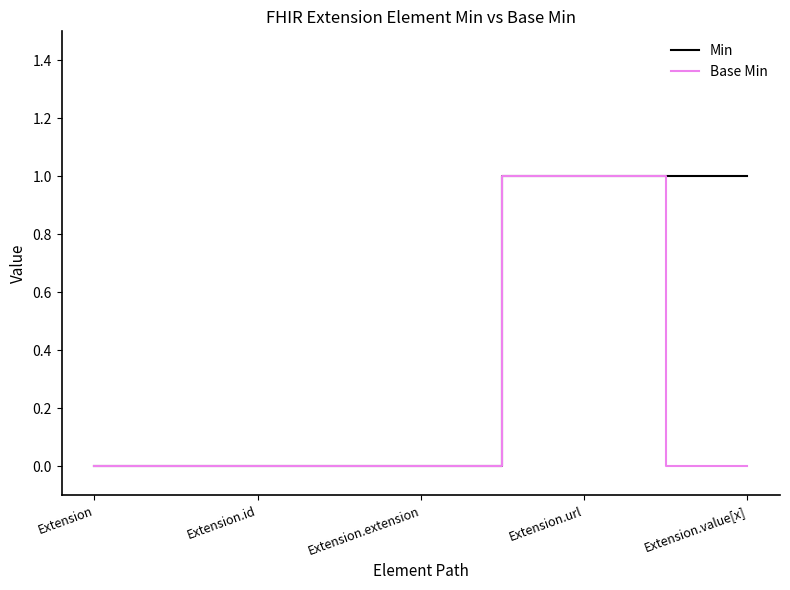

At which category is the sum across all series the highest?

Extension.url